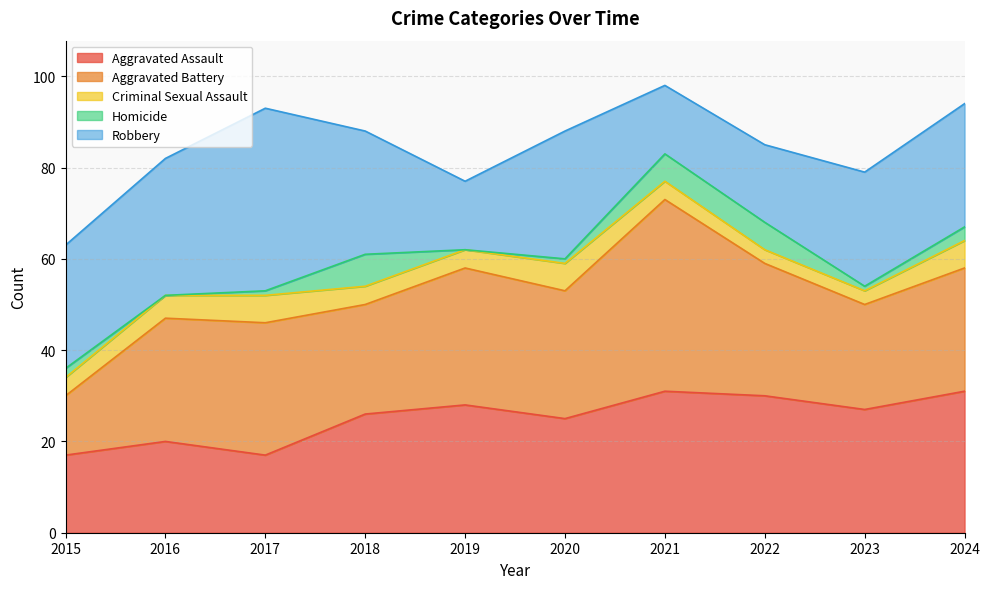

True or false: Aggravated Assault and Homicide cross at least once.

False